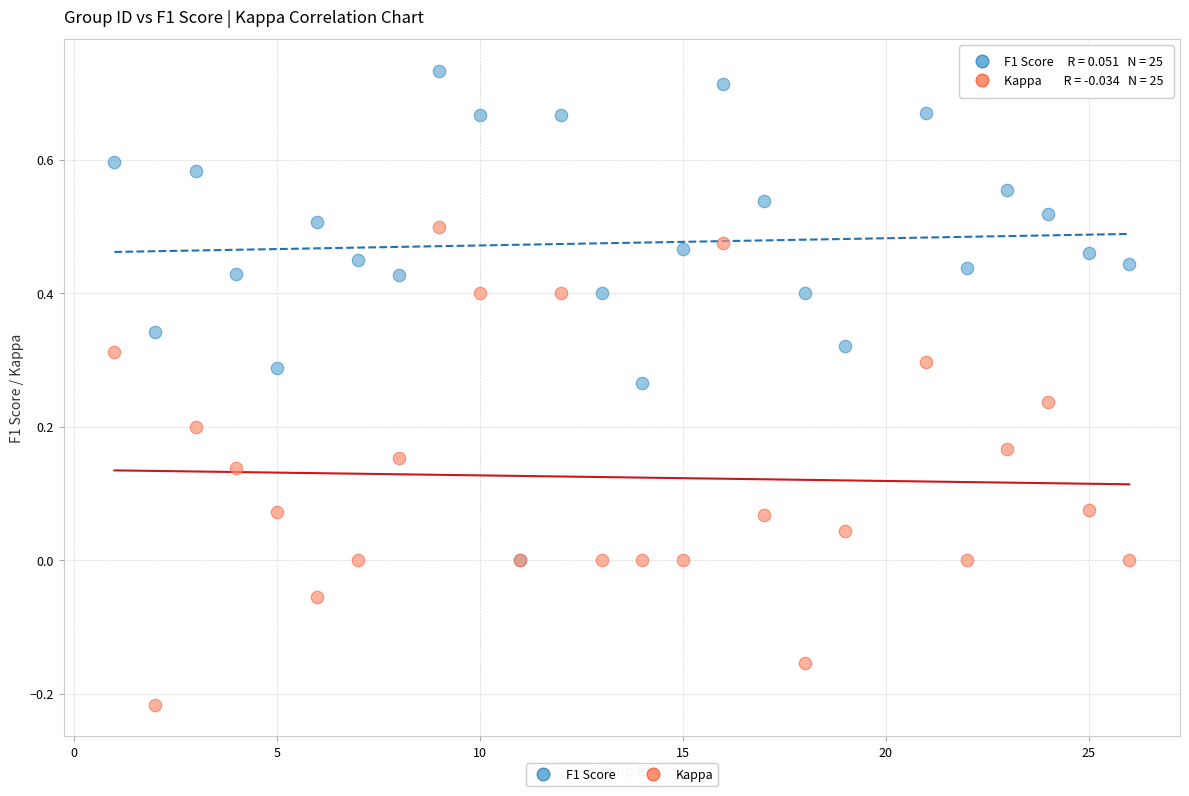

What are all the series names shown in the legend?

F1 Score, Kappa